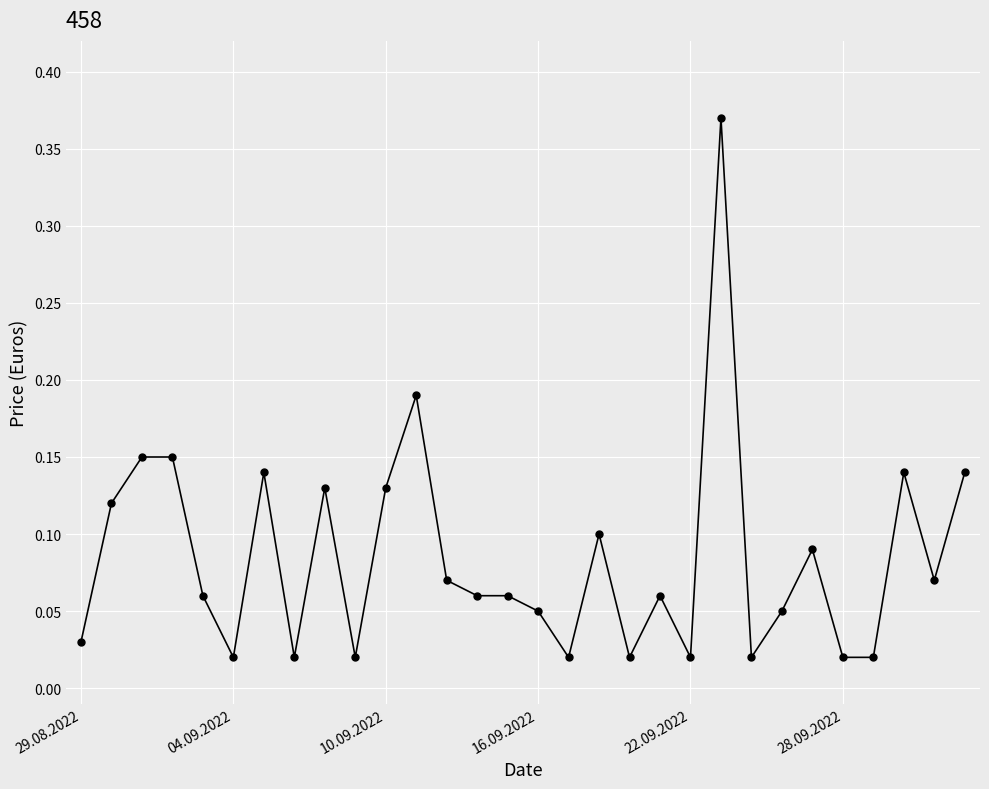

True or false: there are more than 2 points higher than both neighbors.

True